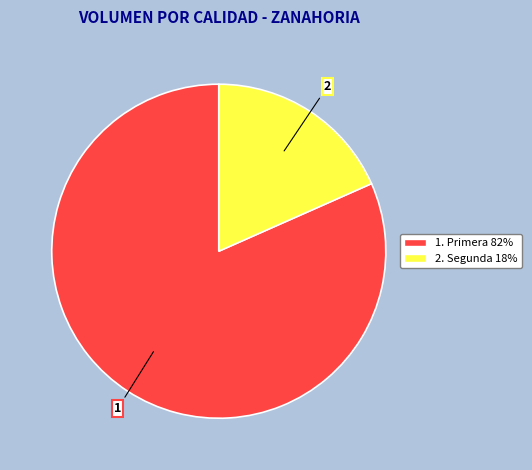

Does any single category account for the majority?

Yes